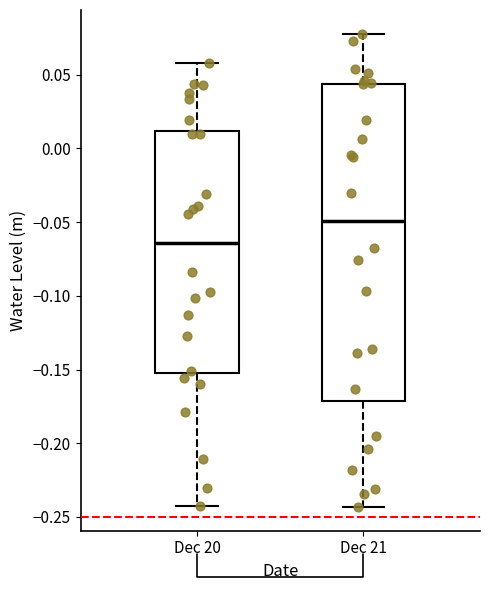

Which box has the lowest median line?

Dec 20